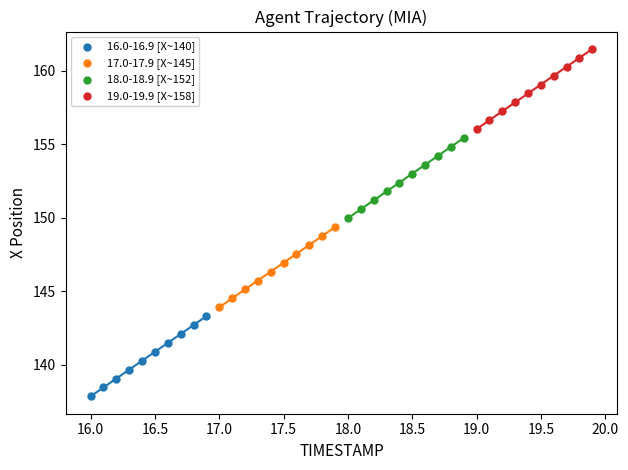

Which series contains the lowest Y value?

16.0-16.9 [X~140]